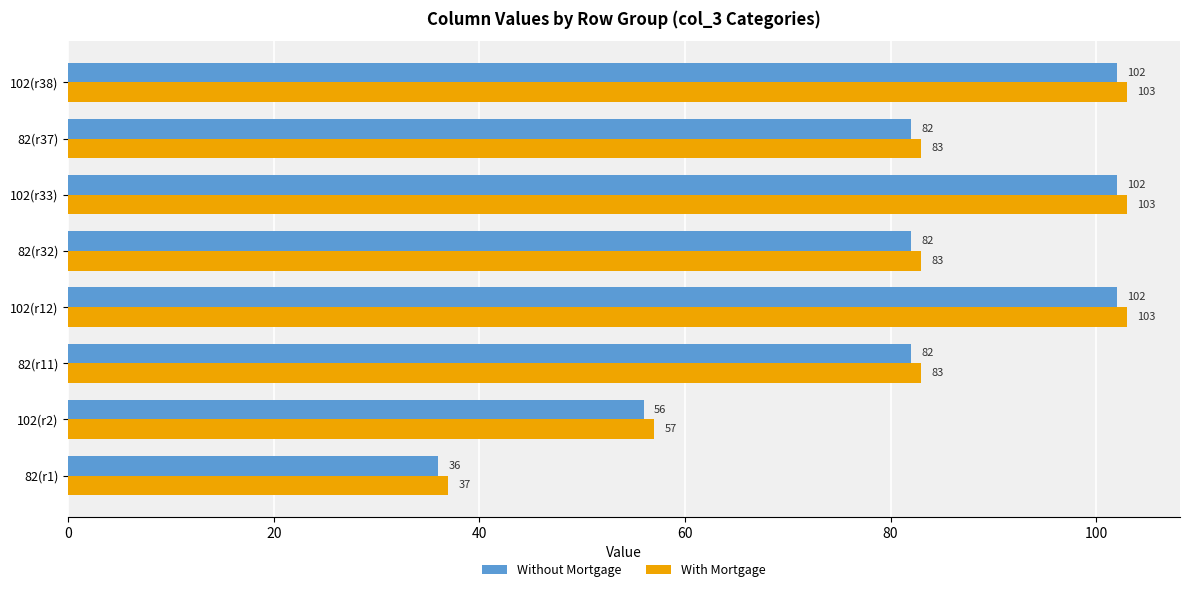

What is the difference between the second highest and minimum values in the With Mortgage series?

66